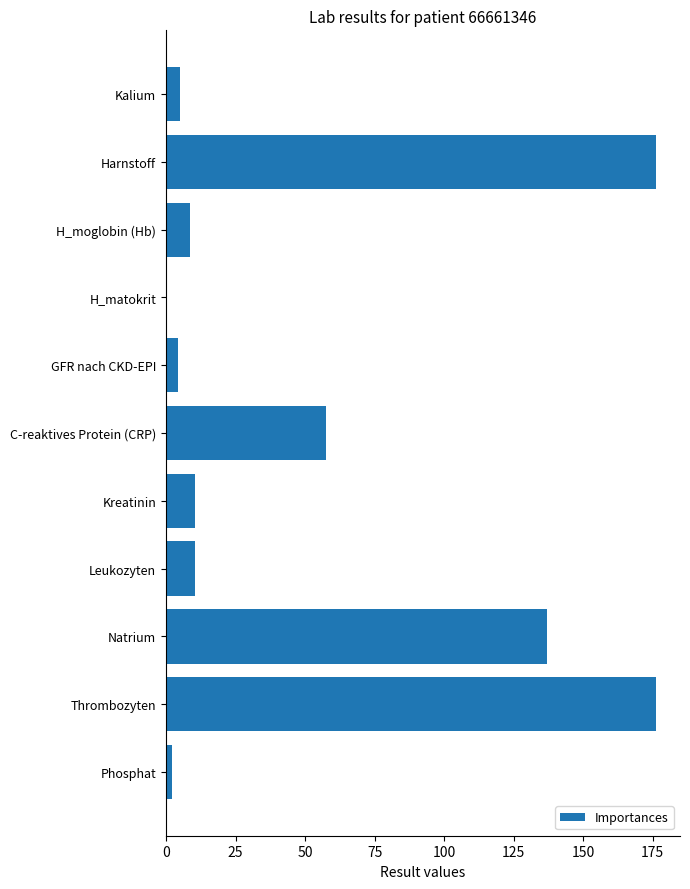

At which label is the value closest to 88?

C-reaktives Protein (CRP)